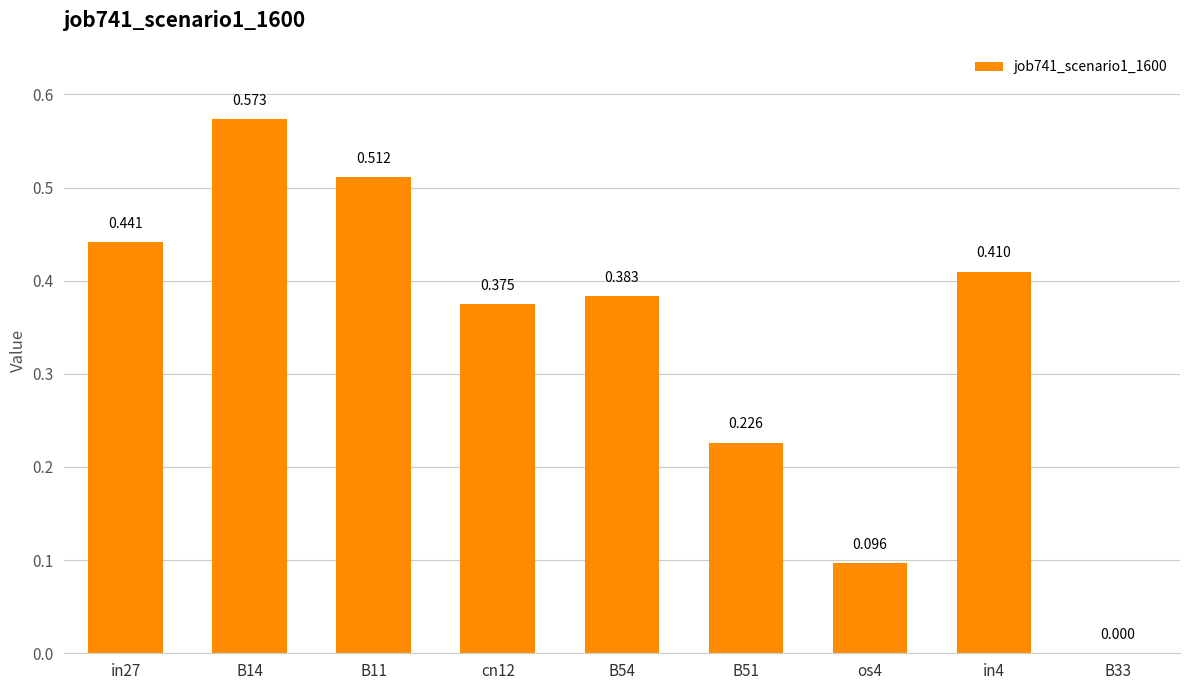

Read the value at B51.

0.2